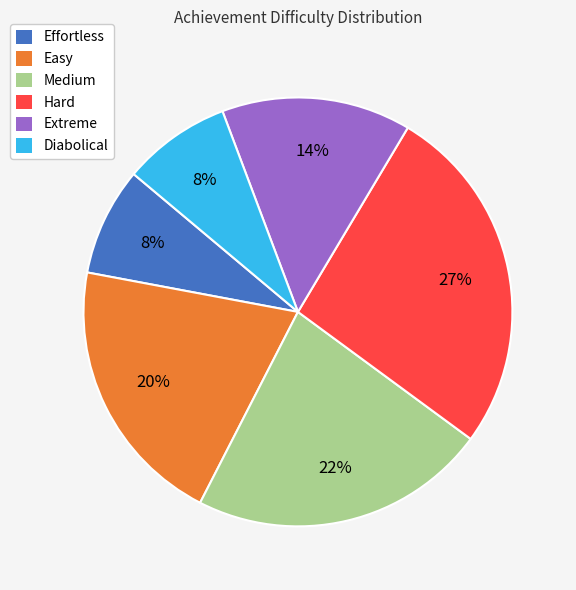

To the nearest percent, what is the average slice percentage?

17%